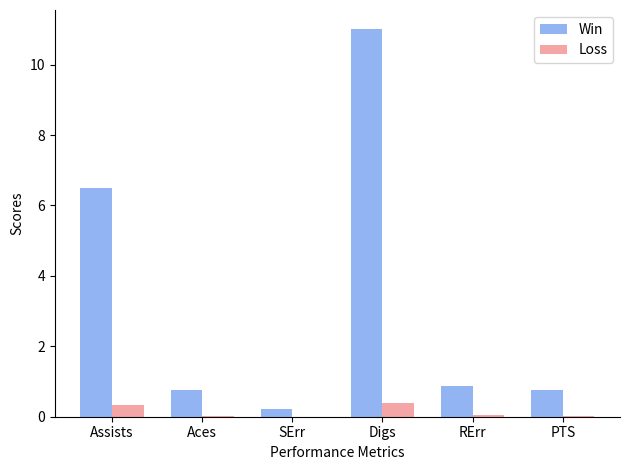

How many groups of bars are there?

6